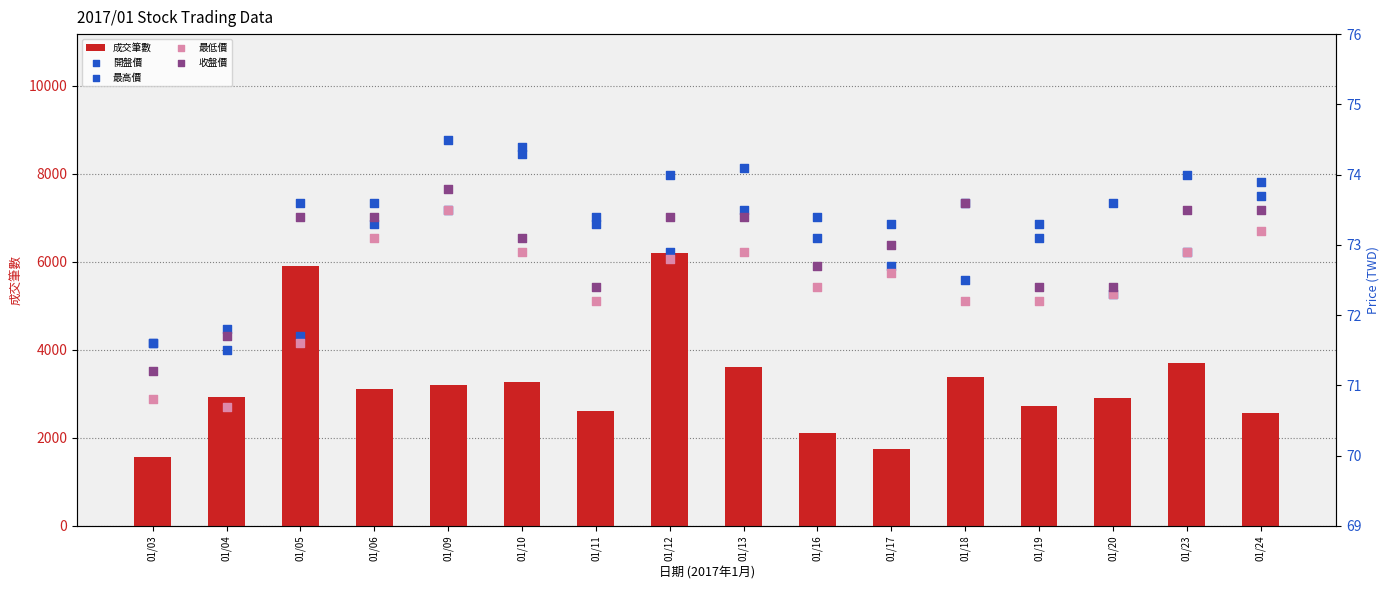

Which series has the widest spread of Y values?

成交筆數